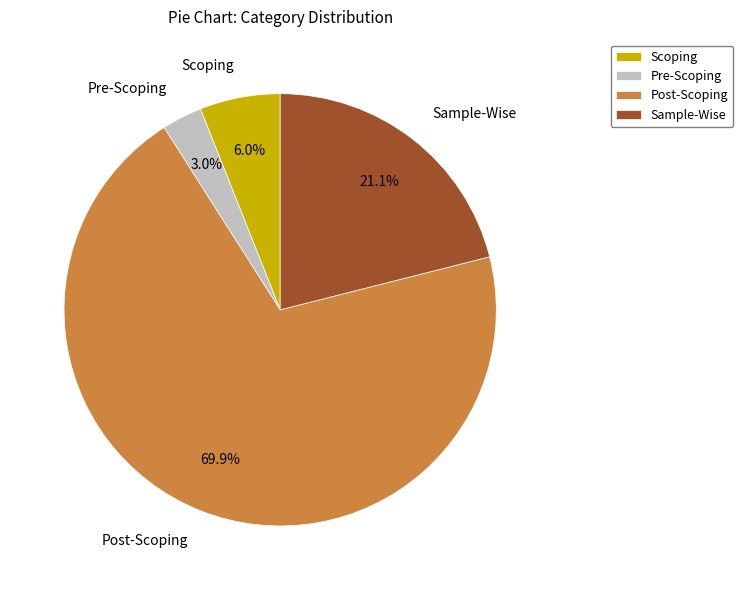

Rank the categories by value from lowest to highest.

Pre-Scoping, Scoping, Sample-Wise, Post-Scoping